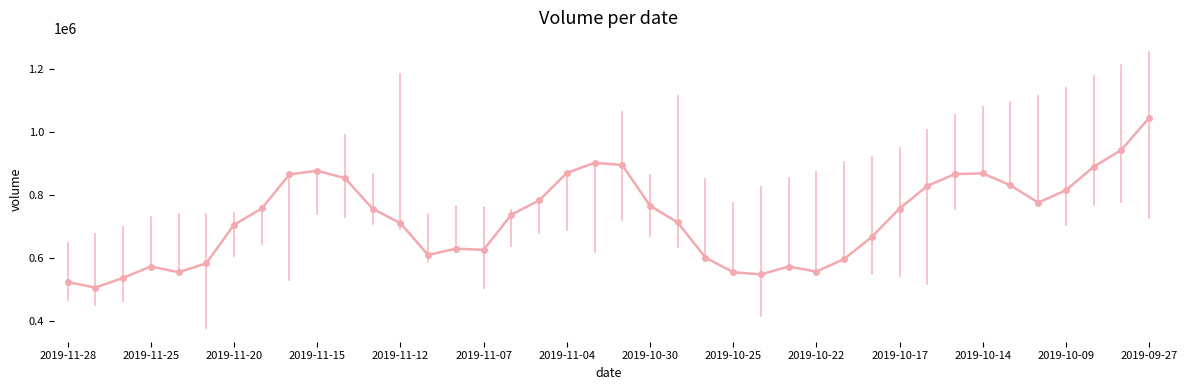

What is the sum of all values?

29031480.6